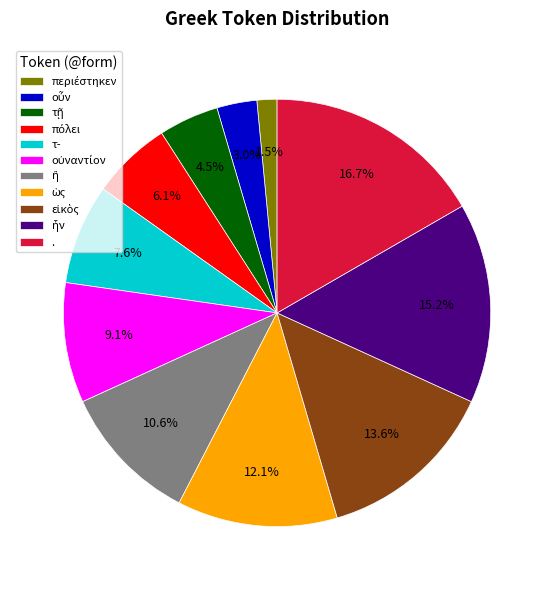

Count the number of slices in the pie.

11